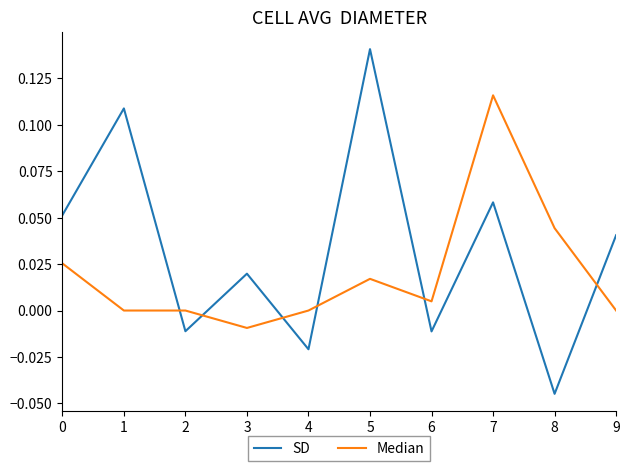

Is it true that SD equals -0.0 at 8?

True